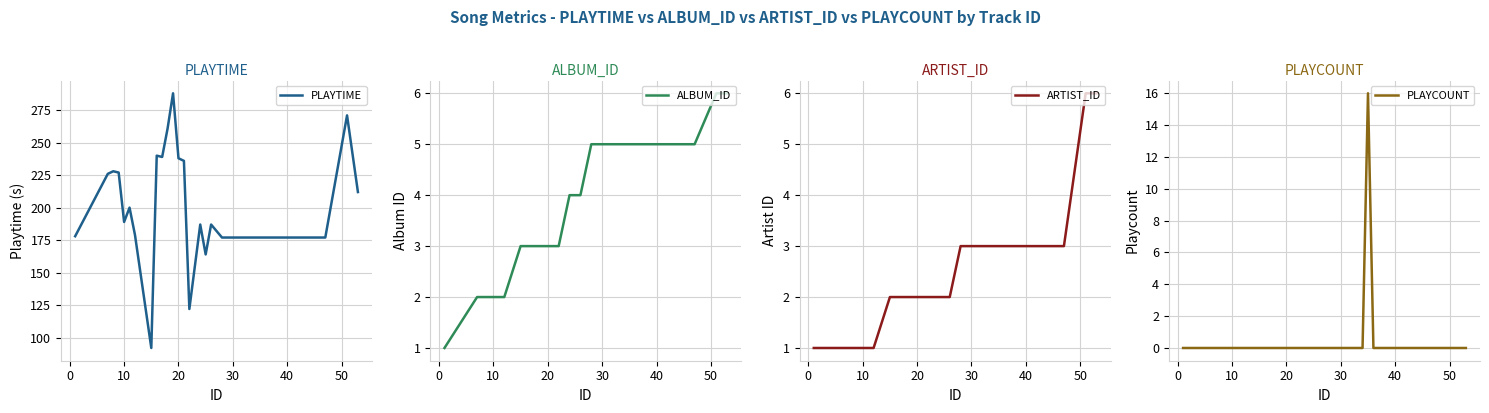

What is the lowest value of the PLAYTIME series?

92